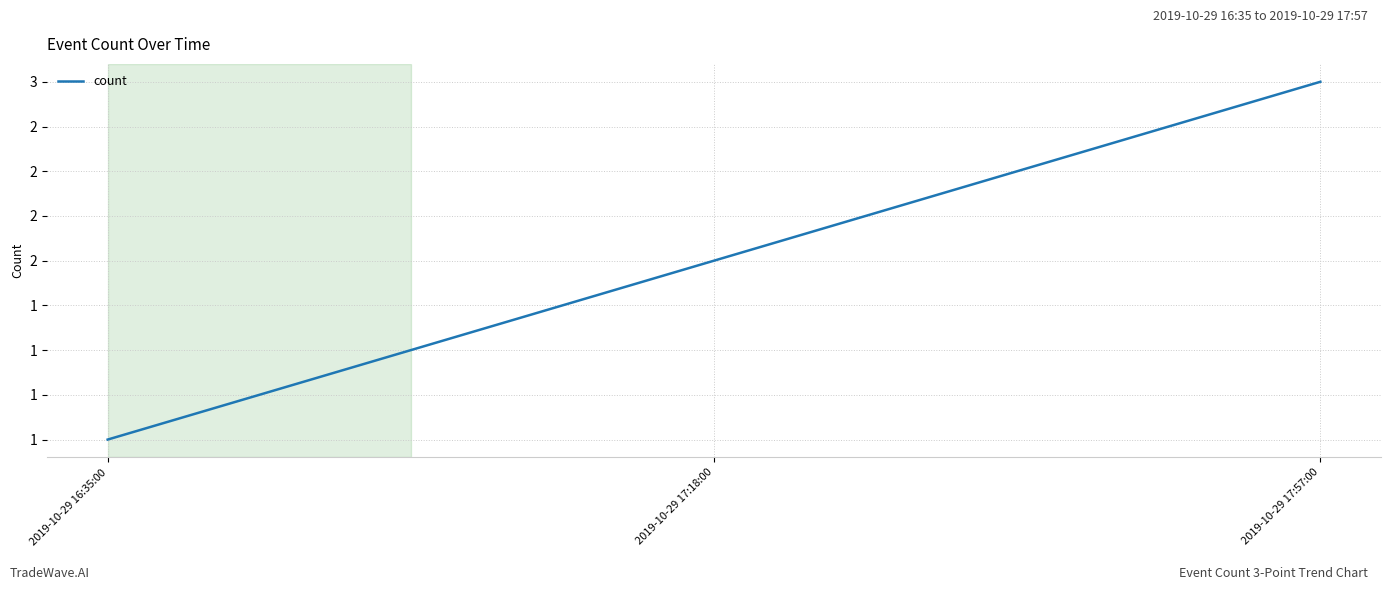

Between 2019-10-29 16:35:00 and 2019-10-29 17:18:00, which is larger?

2019-10-29 17:18:00